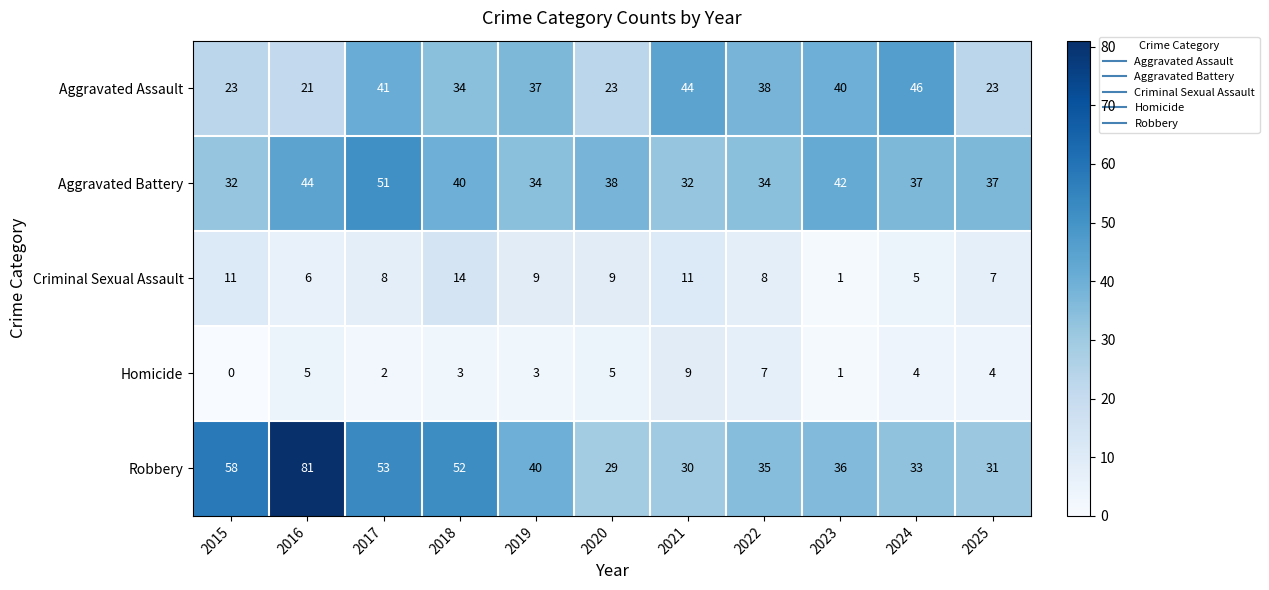

What is the difference between the maximum and minimum values in the Aggravated Assault series?

25